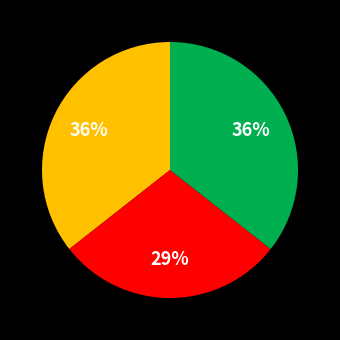

Is there a majority slice in this chart?

No